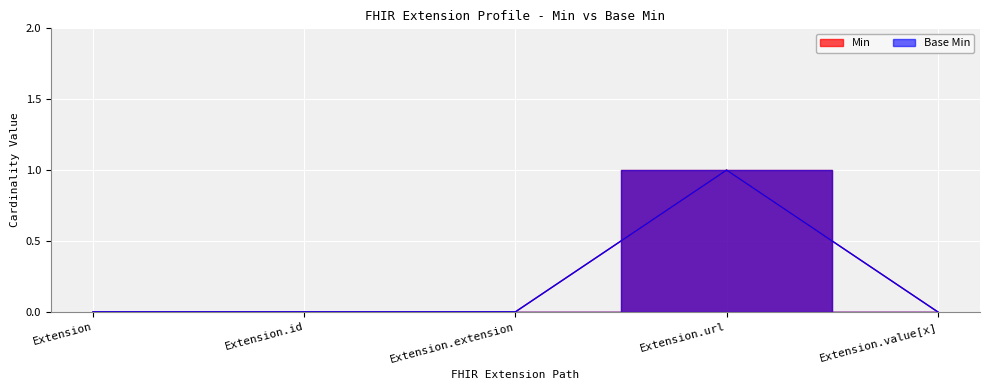

How many values in the Min series exceed 0?

1